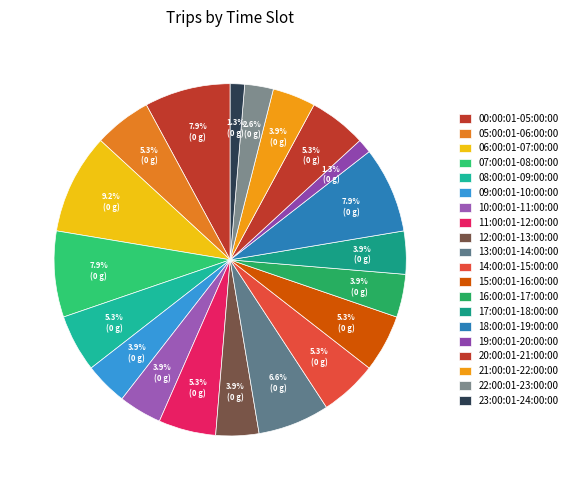

How many slices are in this pie chart?

20